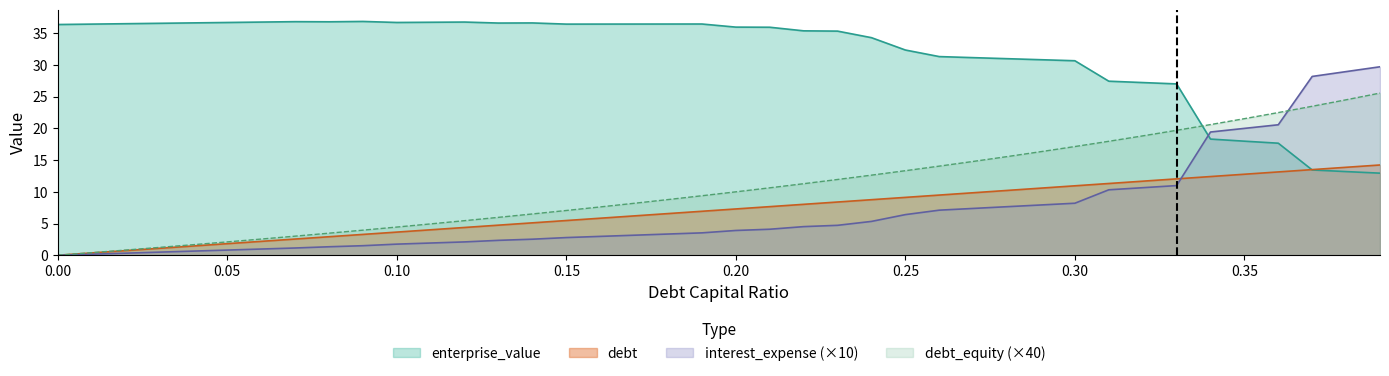

The enterprise_value series shows 16.8 at 0.12. True or false?

False